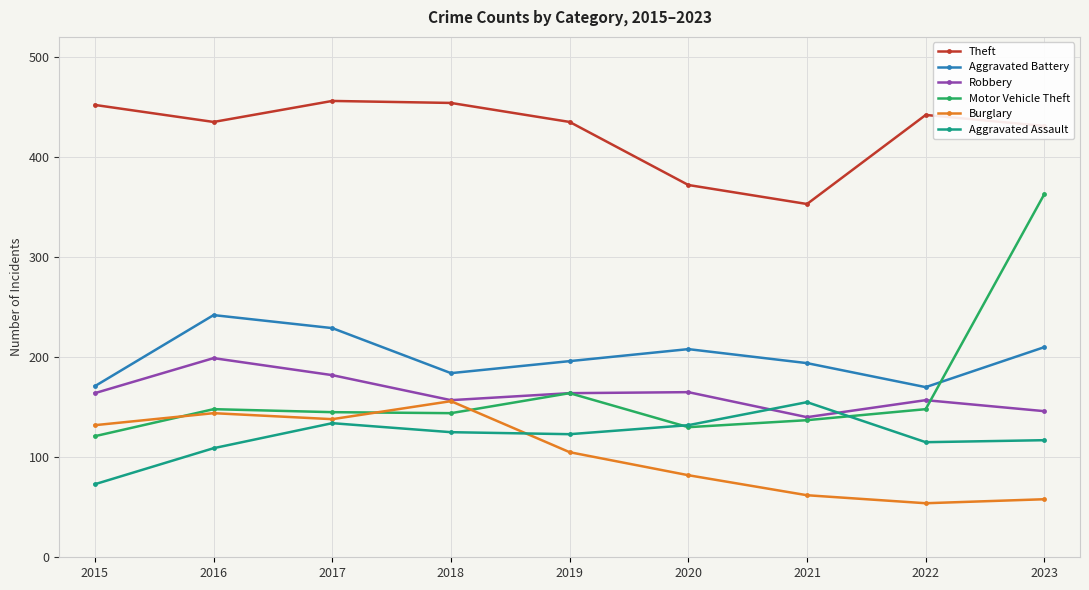

Where is Motor Vehicle Theft nearest to the value 242?

2019